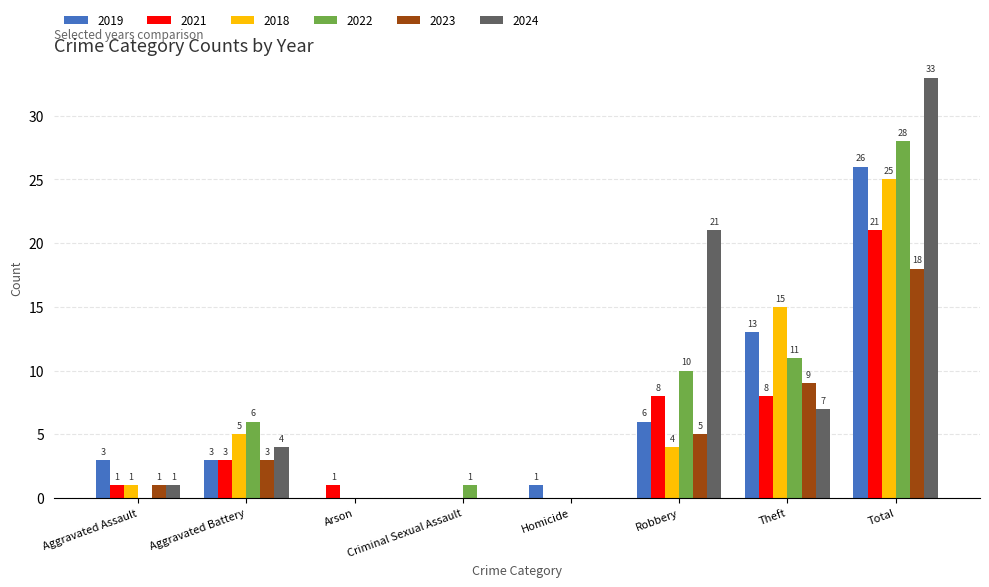

Between Robbery and Total, which series saw the biggest shift?

2018